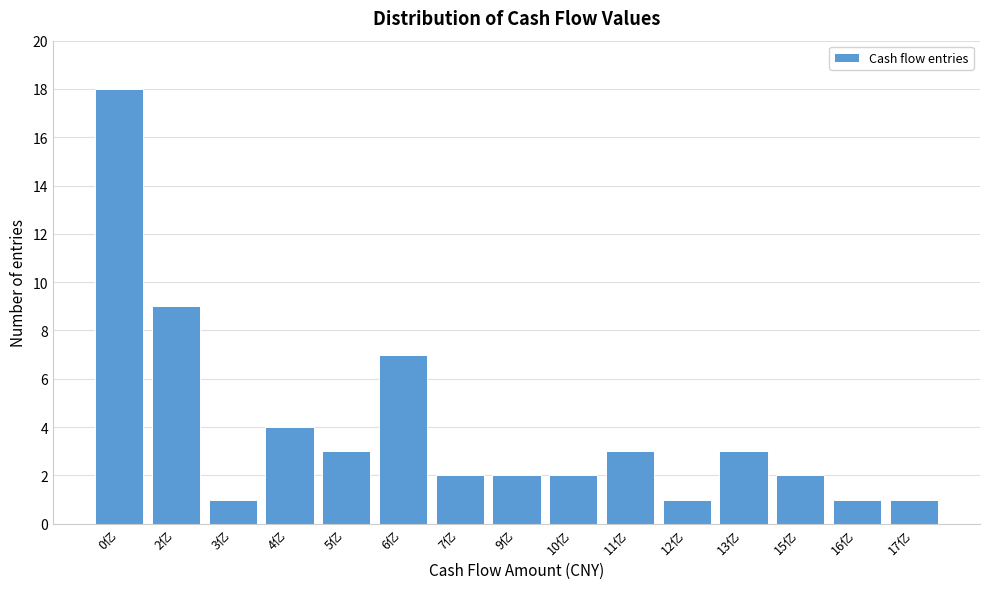

Reading right to left, extract all data points from this chart.

1	1	2	3	1	3	2	2	2	7	3	4	1	9	18